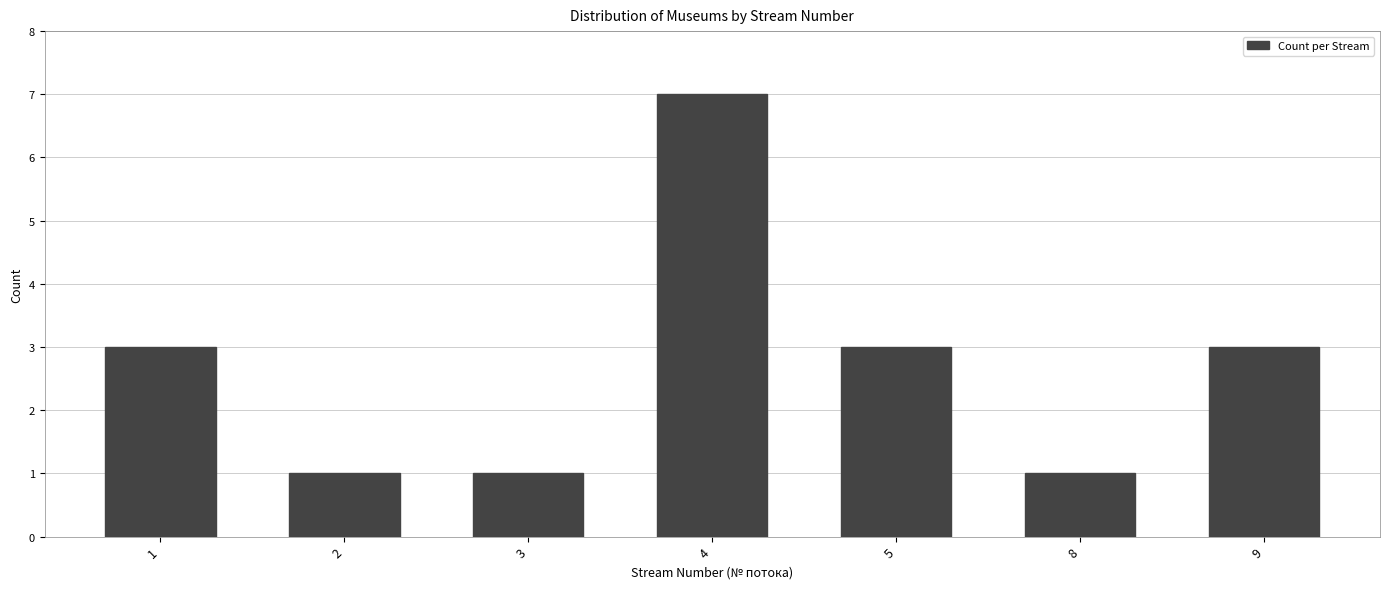

Reading left to right, transcribe all the data shown in this chart.

3	1	1	7	3	1	3